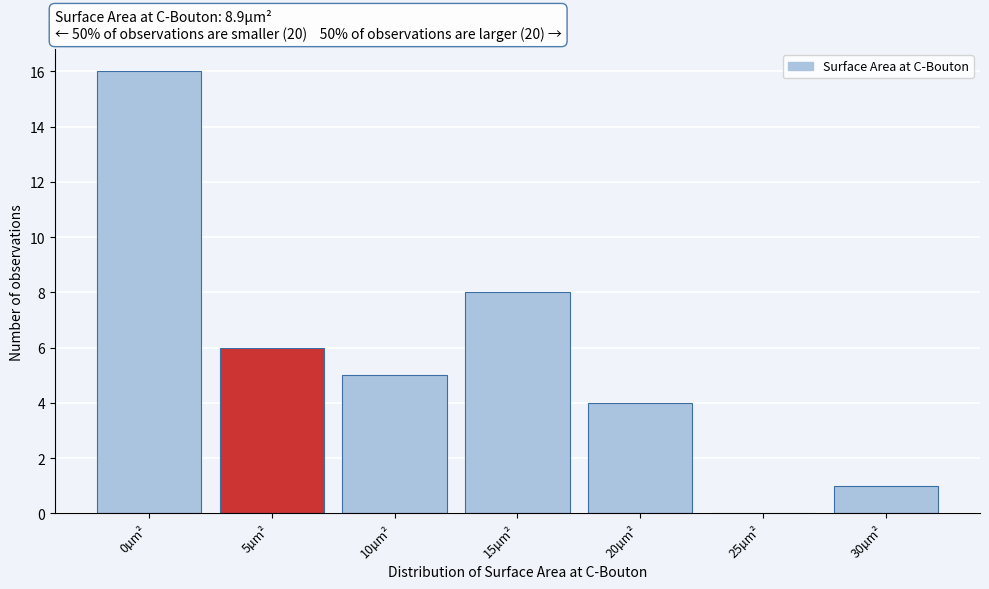

Reading left to right, extract all data points from this chart.

0µm²=16	5µm²=6	10µm²=5	15µm²=8	20µm²=4	25µm²=0	30µm²=1